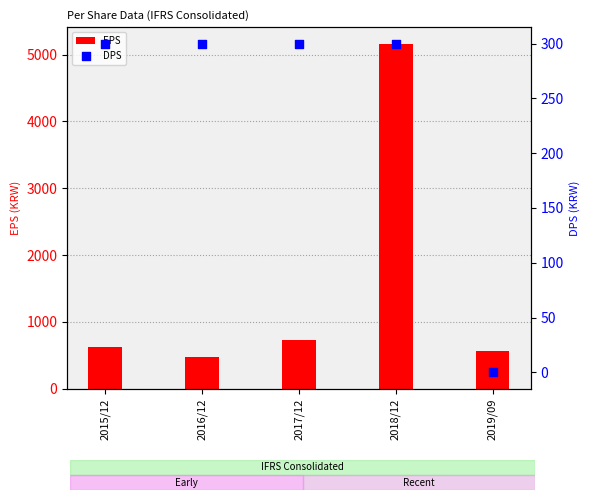

Which series has the largest total across all categories?

EPS